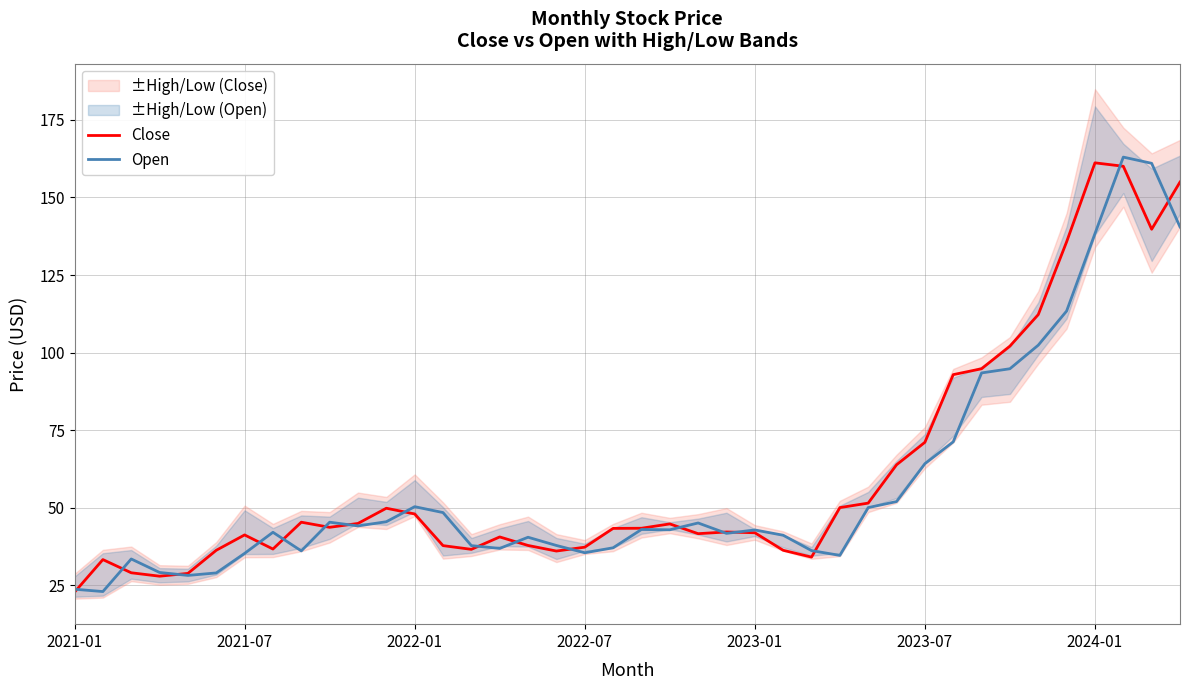

True or false: Close has more than 2 interior local peaks.

True